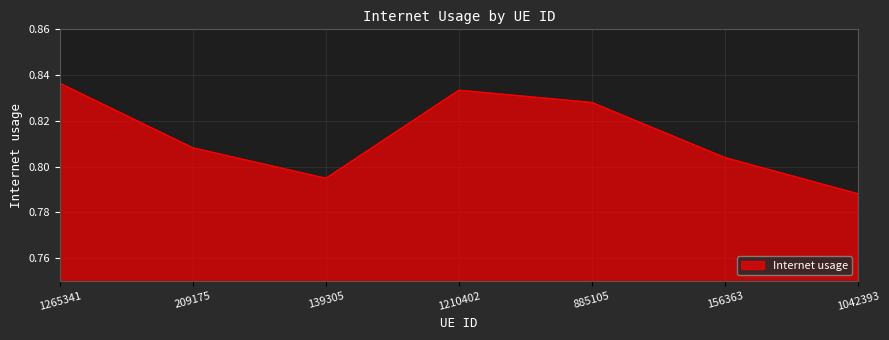

What position from the left is 156363?

6